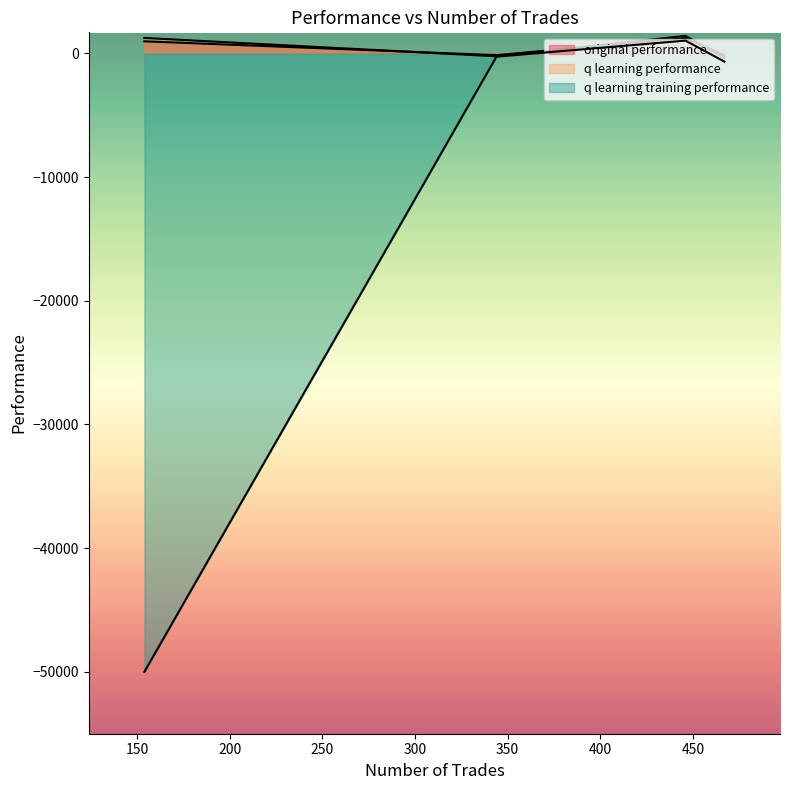

Reading left to right, what are all the values shown in this chart?

original performance: -144.6	1233.3	-146.1	974.7
q learning performance: -239.1	1412.3	-358.7	1245.3
q learning training performance: -266.0	1029.8	-667.4	-50000.0